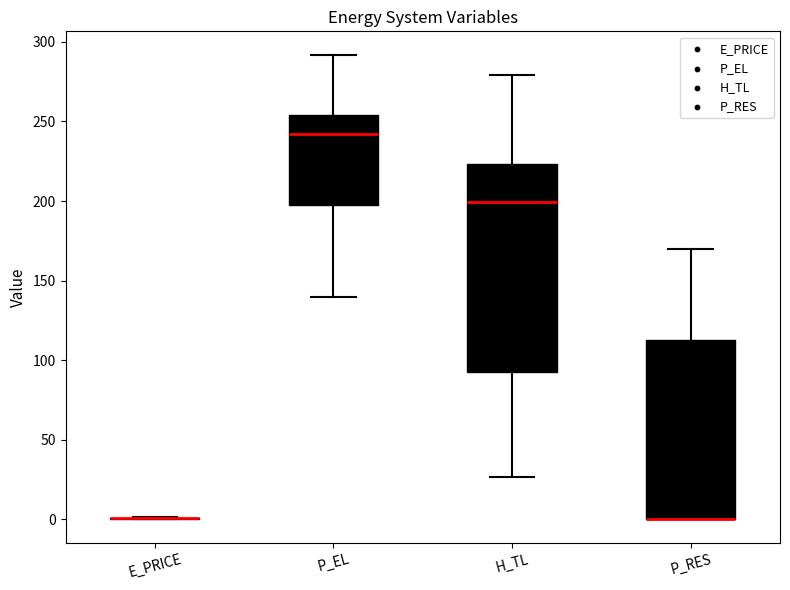

Reading left to right, read every box against the y-axis: the position of its median line, the range the box covers, and the ends of its whiskers. The values are not printed on the chart, so give them approximately, as read against the axis.

E_PRICE: box collapsed to a line at 0, whiskers 0 to 0
P_EL: median 240, box 195 to 255, whiskers 140 to 290
H_TL: median 200, box 90 to 225, whiskers 25 to 280
P_RES: median 0 (drawn on the box's lower edge), box 0 to 115, whiskers 0 to 170